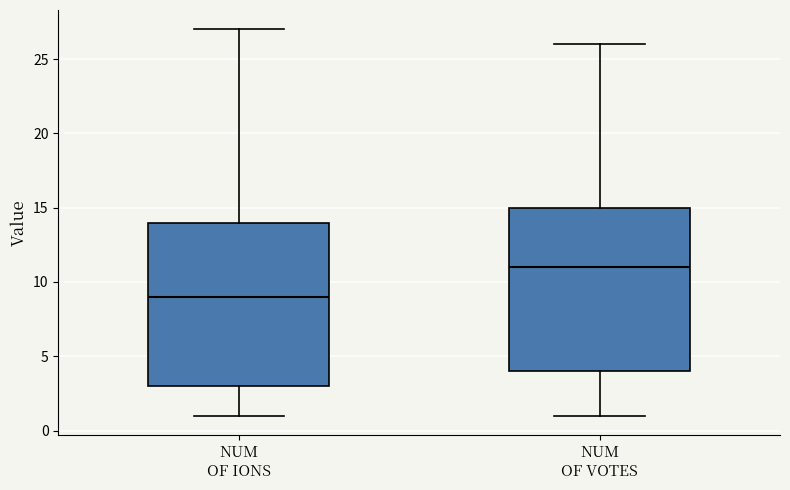

Where is the lower edge of the box for NUM OF IONS on the y-axis? The values are not printed on the chart, so give them approximately, as read against the axis.

3